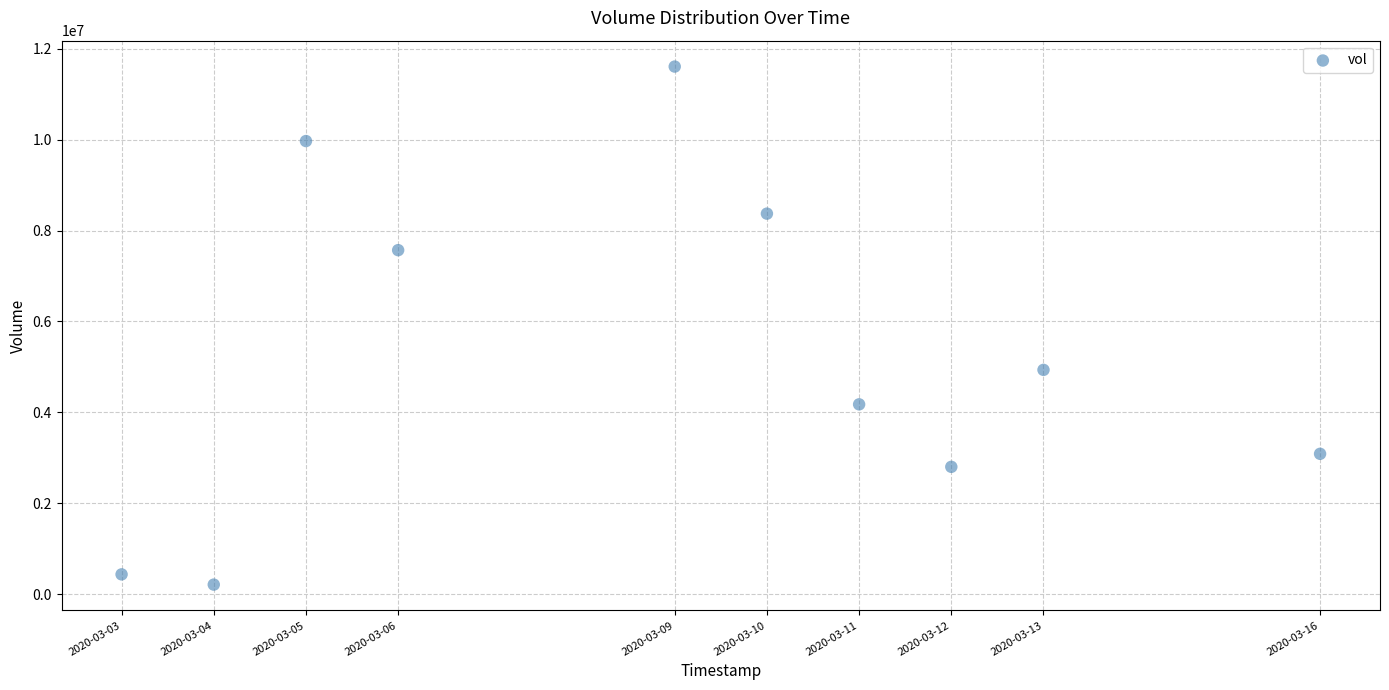

What Y value in the scatter plot is closest to 5909250?

4934800